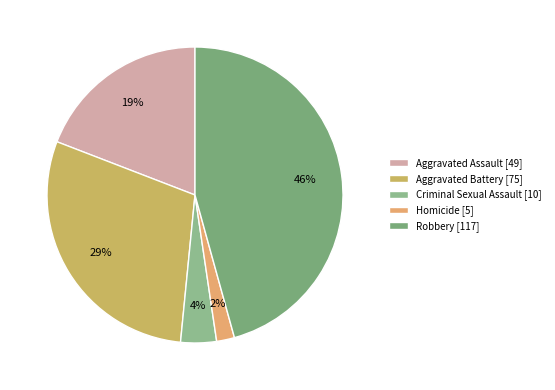

What is the smallest slice in the pie chart?

Homicide